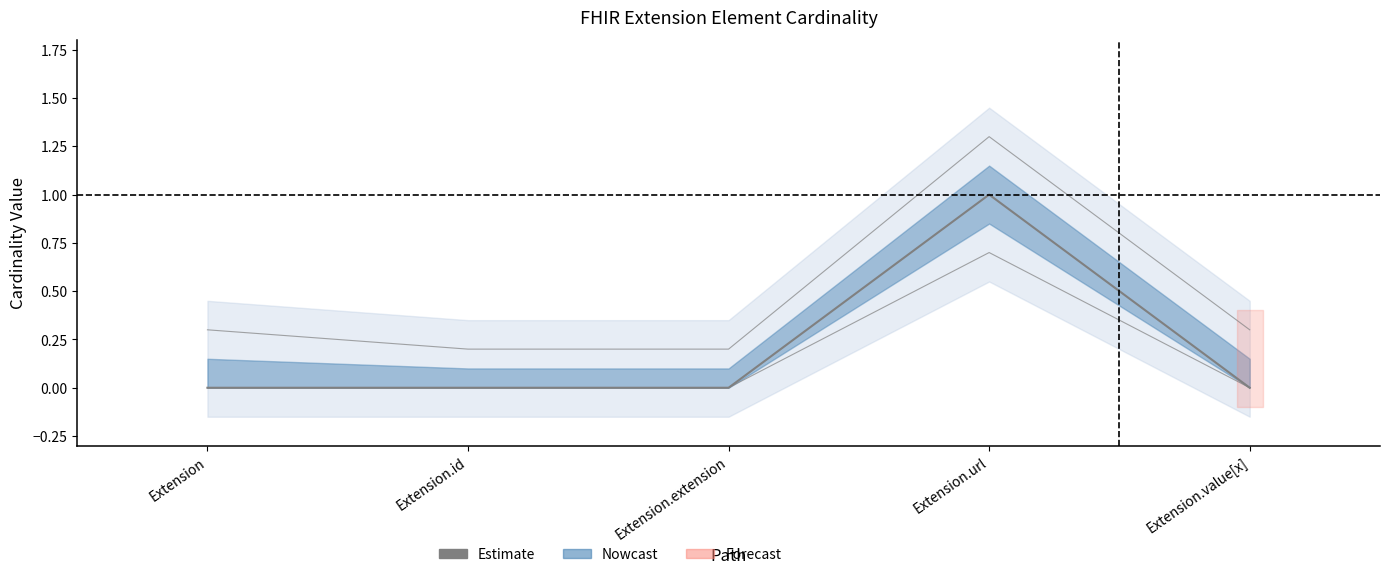

At which category does the data reach its first local peak?

Extension.url